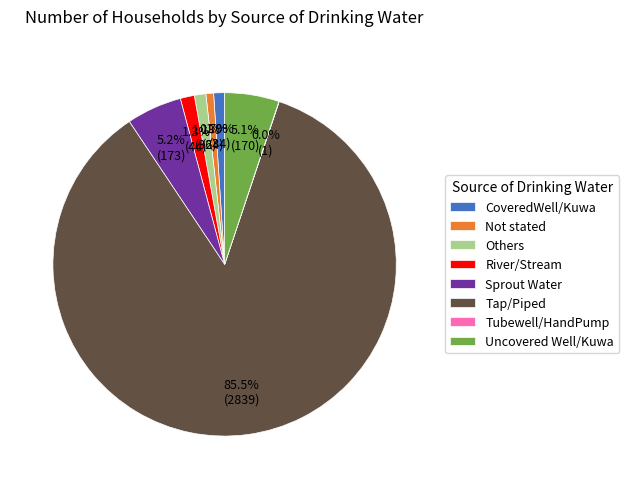

Which category has the biggest portion of the pie?

Tap/Piped